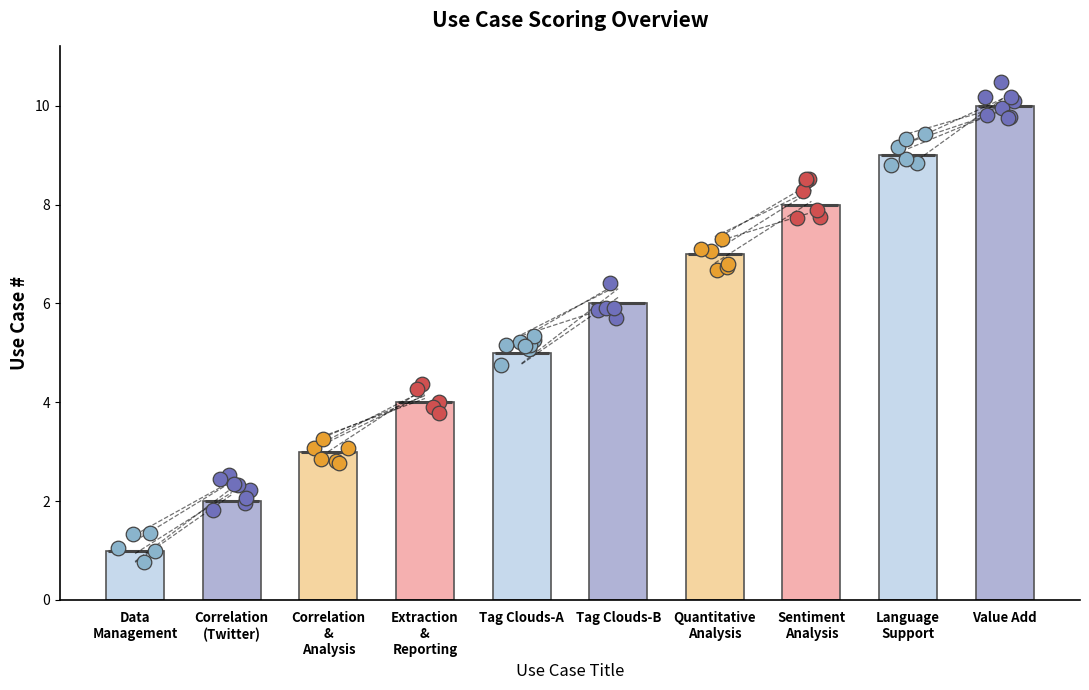

Approximately how many times larger is the value at Correlation
(Twitter) compared to Tag Clouds-B?

0.3